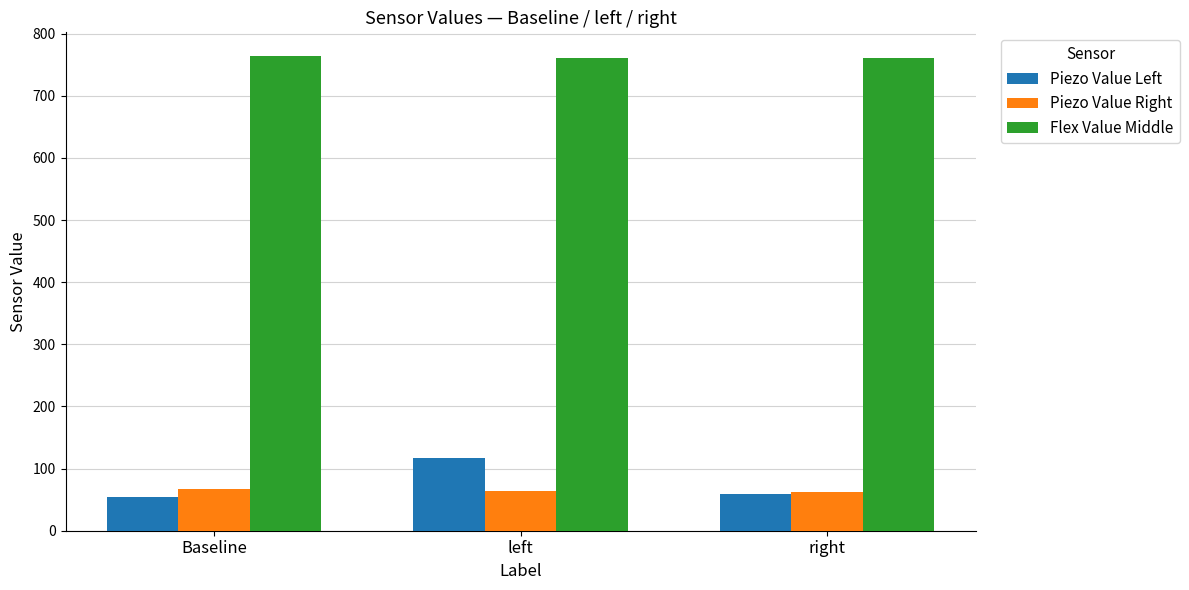

At which category is the sum across all series the highest?

left